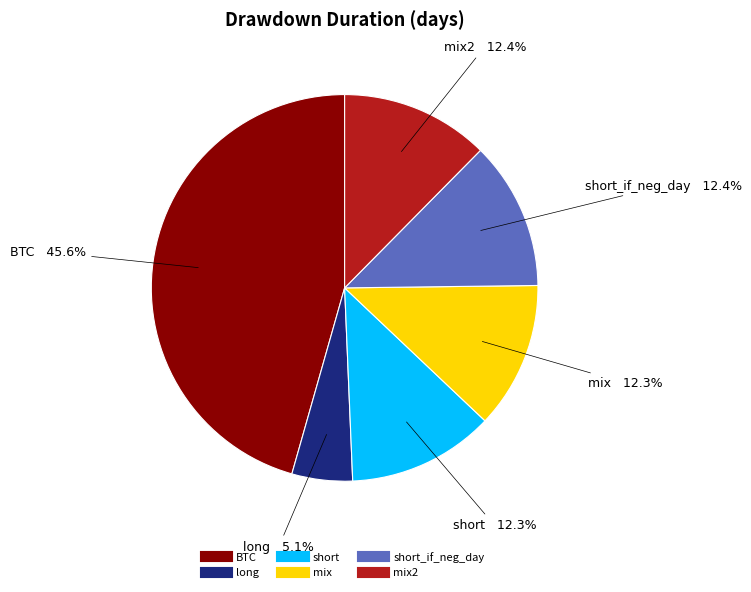

Does any single category account for the majority?

No